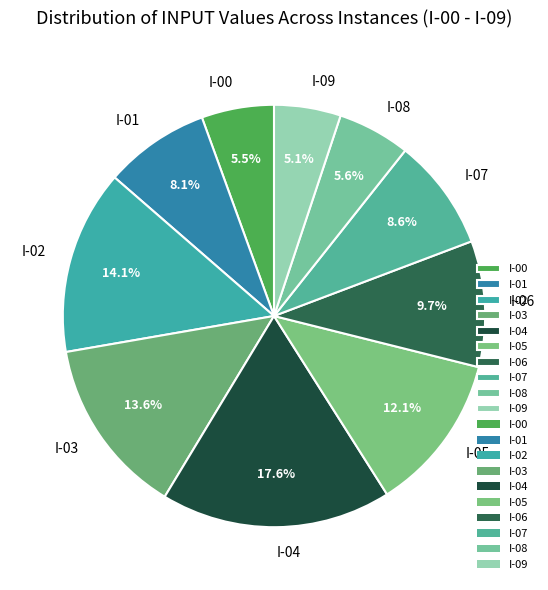

Does any single category account for the majority?

No